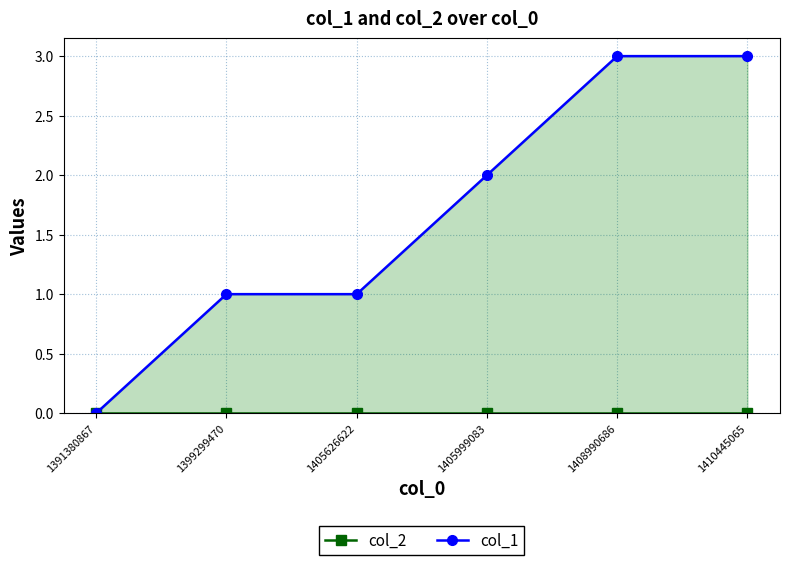

Reading left to right, what are all the values shown in this chart?

col_2: 0	0	0	0	0	0
col_1: 0	1	1	2	3	3